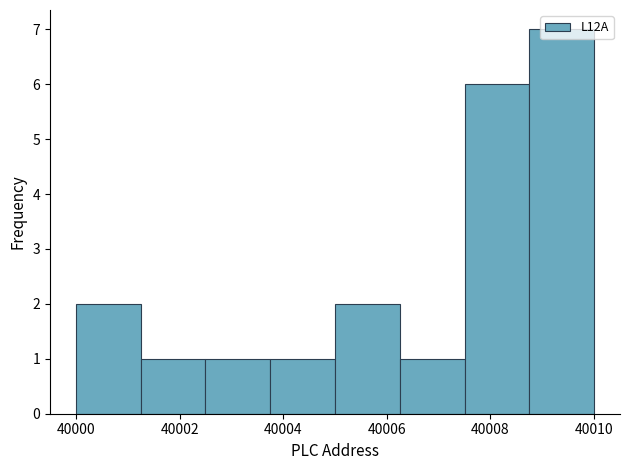

How tall is the bar that spans 40007.50 to 40008.75 on the x-axis? Neither the bar edges nor the heights are printed on the chart, so give them approximately, as read against the axes.

6